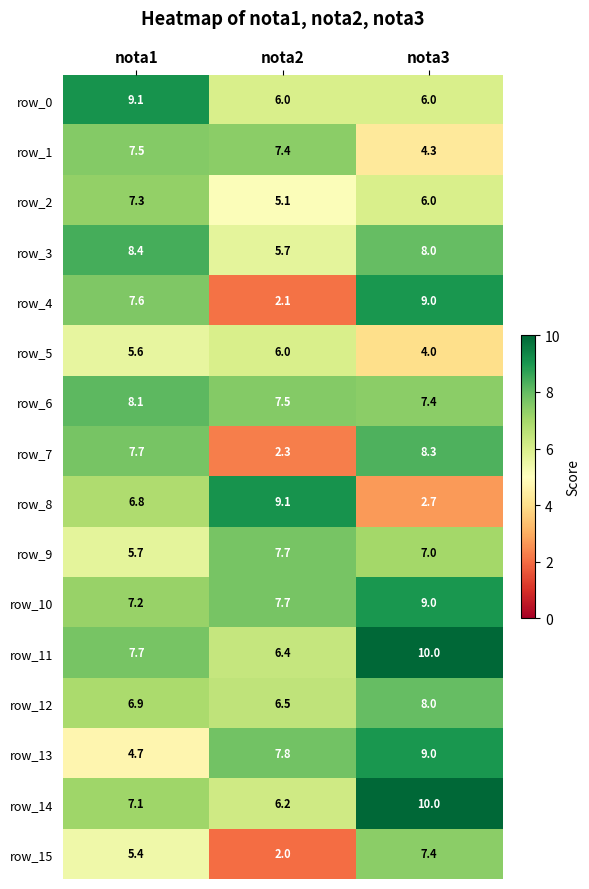

Which series has the widest spread of values?

row_4